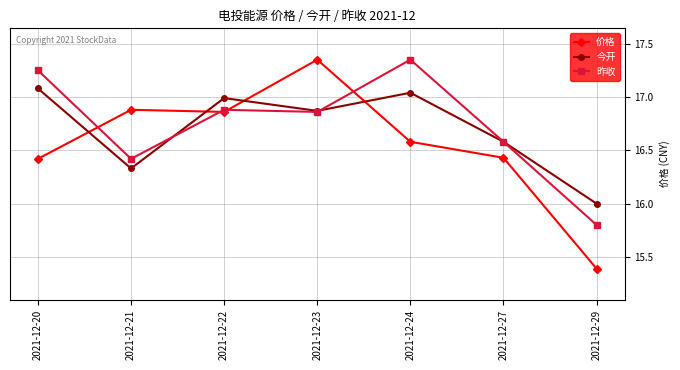

Which category has the lowest value in the 价格 series?

2021-12-29